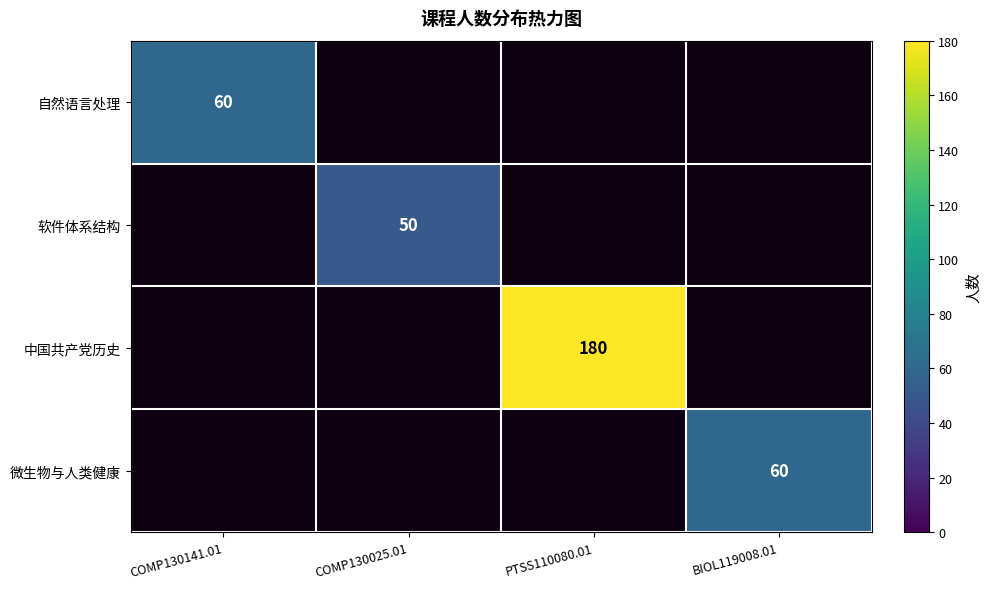

The value of 微生物与人类健康 at BIOL119008.01 is 31. True or false?

False